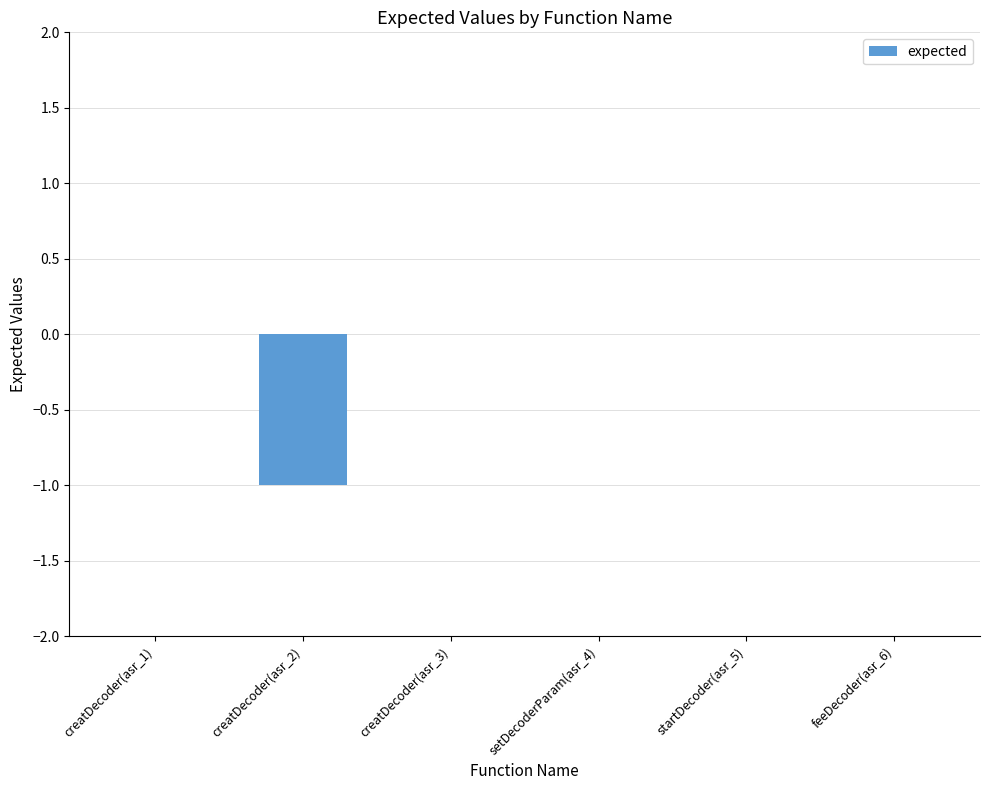

Which has a higher value, creatDecoder(asr_2) or creatDecoder(asr_3)?

creatDecoder(asr_3)